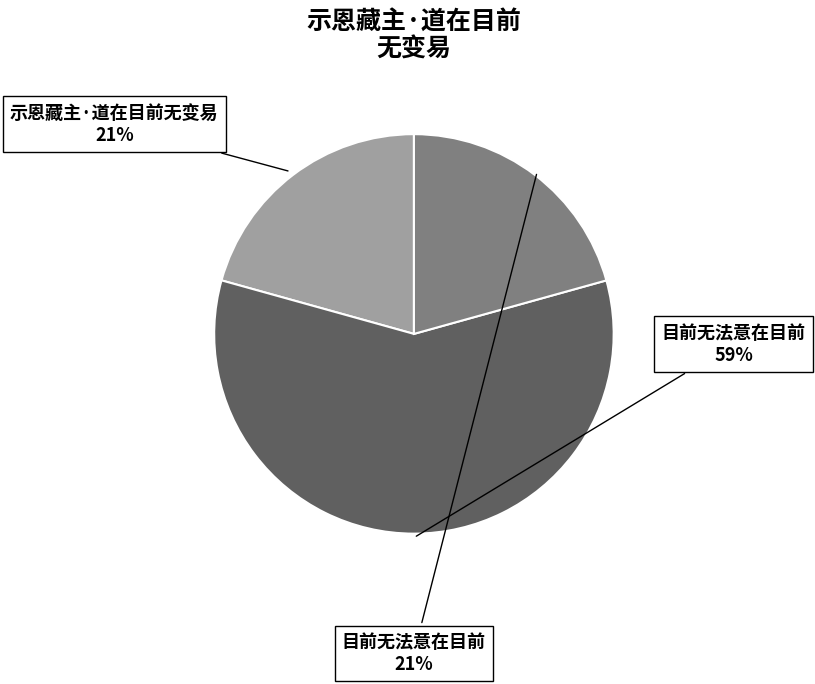

Is there a majority slice in this chart?

Yes